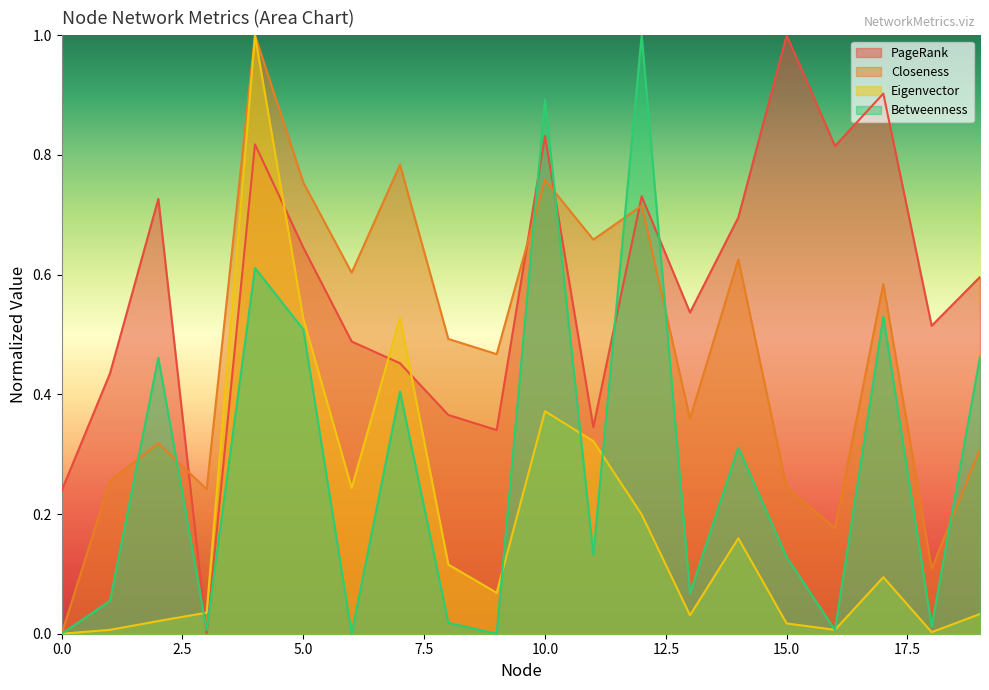

The value of Betweenness at 6 is 0.0. True or false?

True